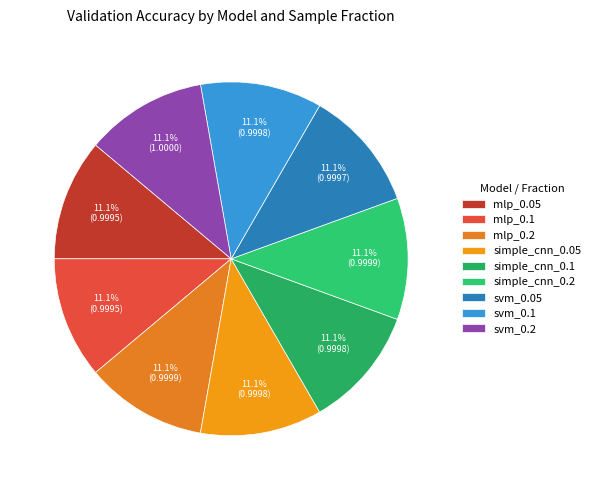

To the nearest percent, what percentage of the pie is simple_cnn_0.05?

11%